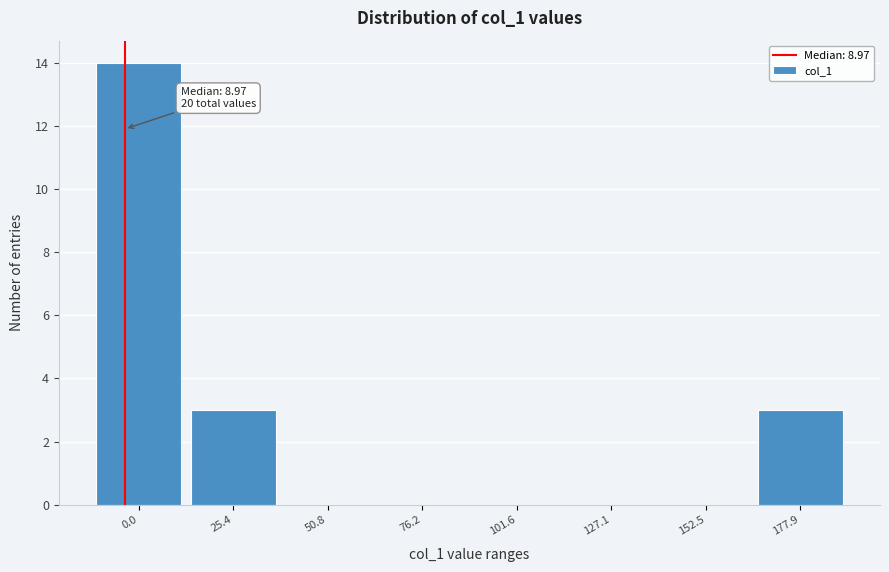

Reading left to right, transcribe all the data shown in this chart.

0.0=14	25.4=3	50.8=0	76.2=0	101.6=0	127.1=0	152.5=0	177.9=3